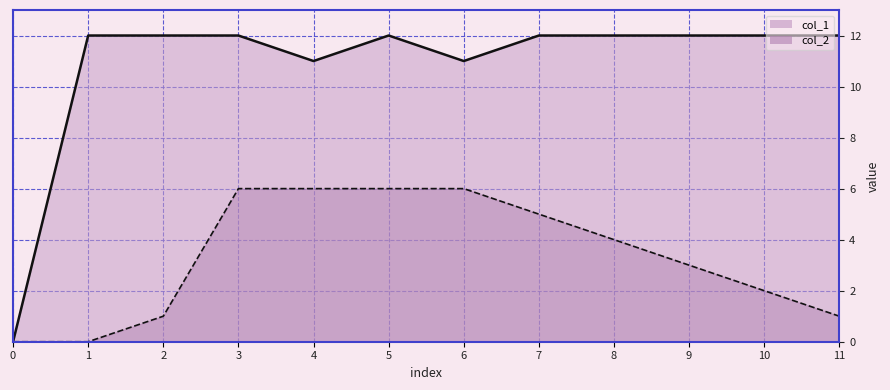

Is it true that col_1 equals 17 at 9?

False